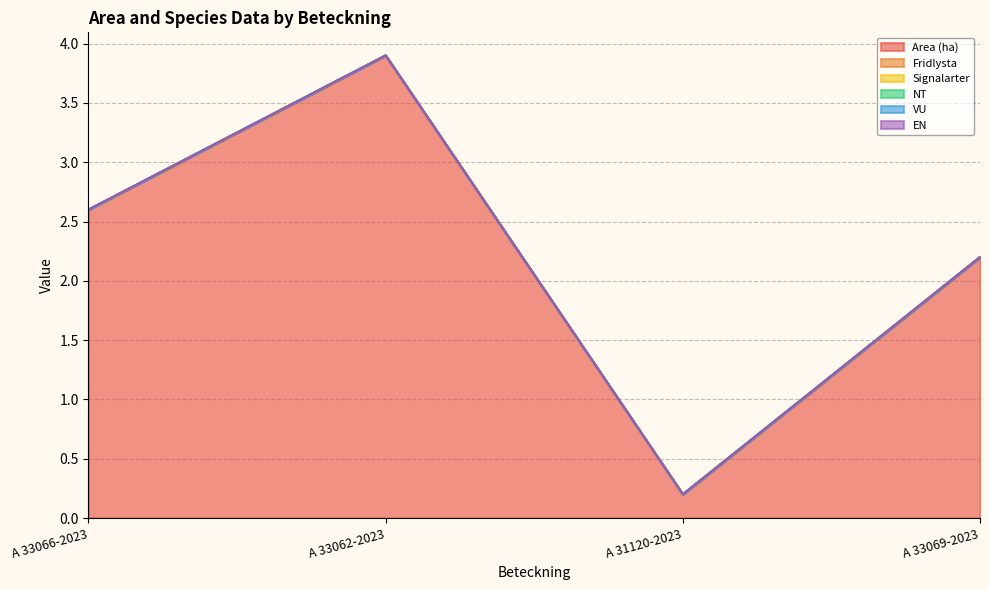

True or false: Signalarter and Area (ha) intersect in this chart.

False